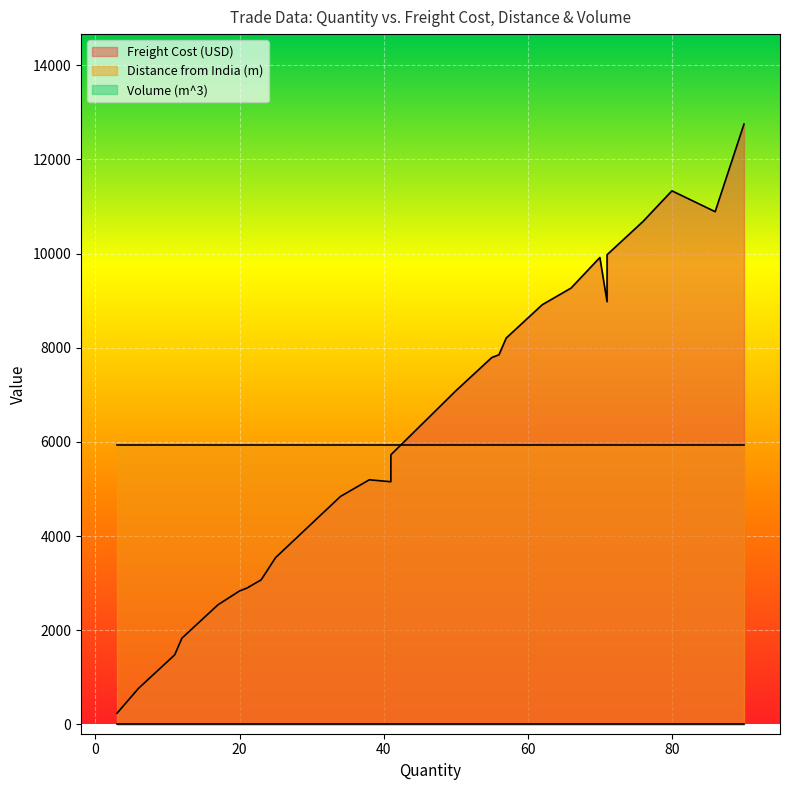

What is the difference between the maximum and second lowest values in the Freight Cost (USD) series?

11983.7